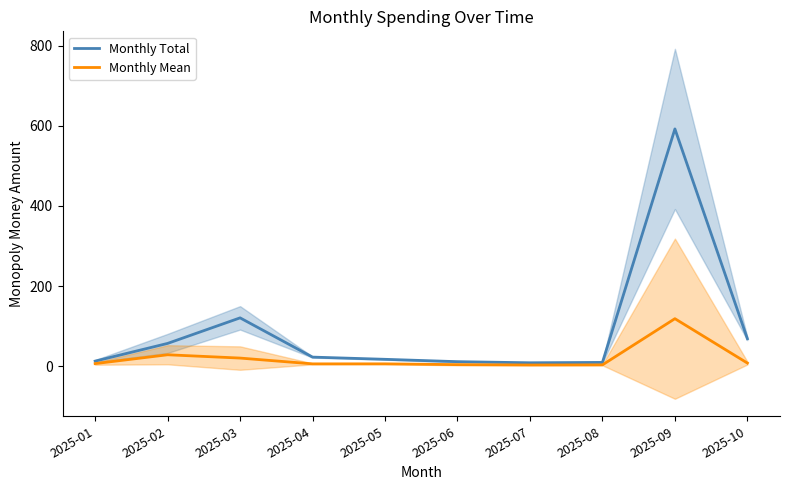

Reading left to right, what are all the values shown in this chart?

Monthly Total: 2025-01=12.5	2025-02=56.7	2025-03=120.5	2025-04=22.5	2025-05=17.0	2025-06=11.1	2025-07=8.3	2025-08=9.2	2025-09=592.5	2025-10=68.4
Monthly Mean: 2025-01=6.2	2025-02=28.4	2025-03=20.1	2025-04=5.6	2025-05=5.7	2025-06=3.7	2025-07=2.8	2025-08=3.1	2025-09=118.5	2025-10=7.6